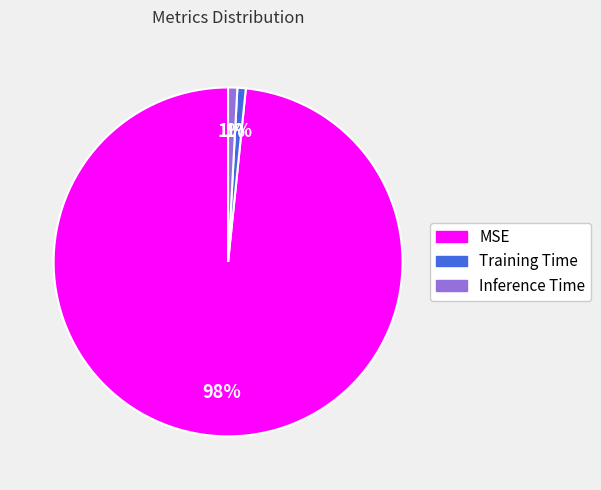

Which slice is the largest?

MSE